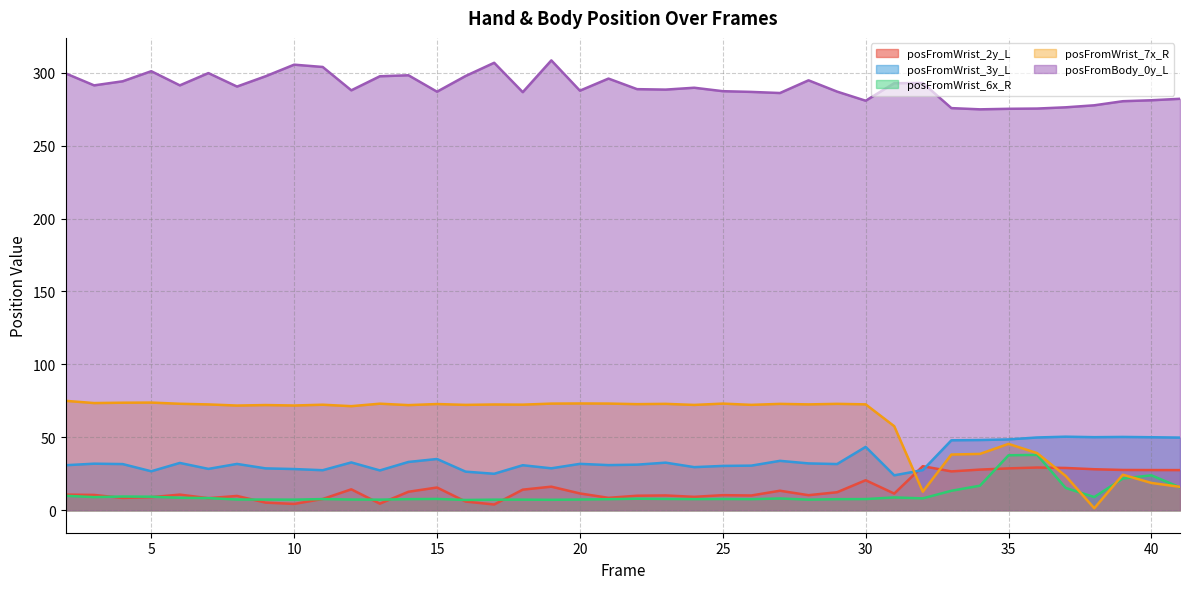

At which category is the sum across all series the highest?

35